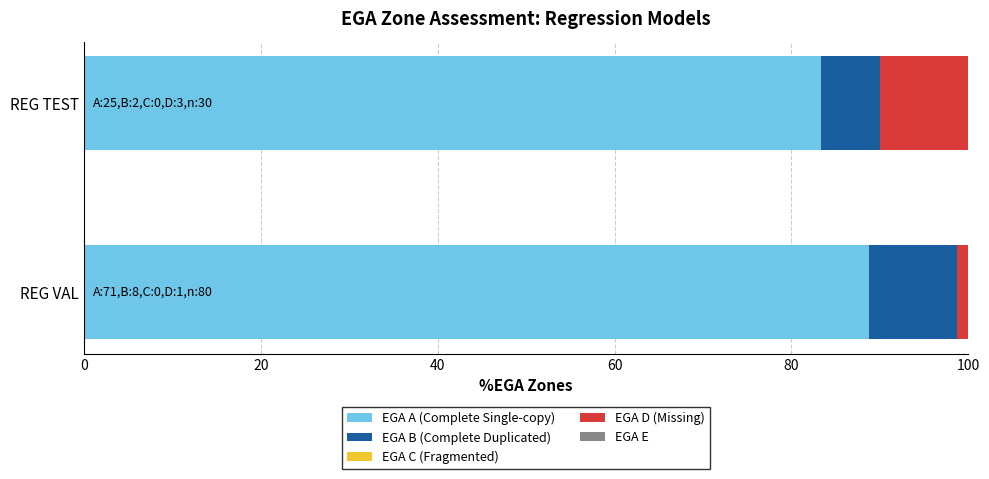

How many data points does each series have?

2